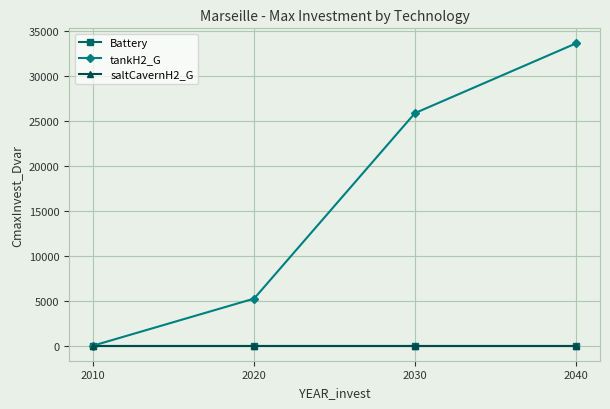

True or false: saltCavernH2_G has a value of 0.0 at 2030.

True